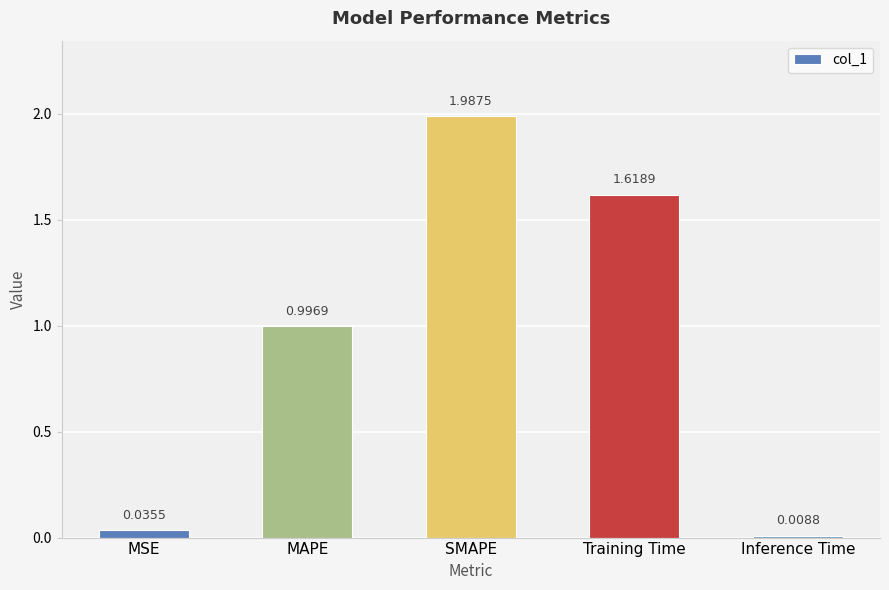

Which label corresponds to the largest value in the chart?

SMAPE